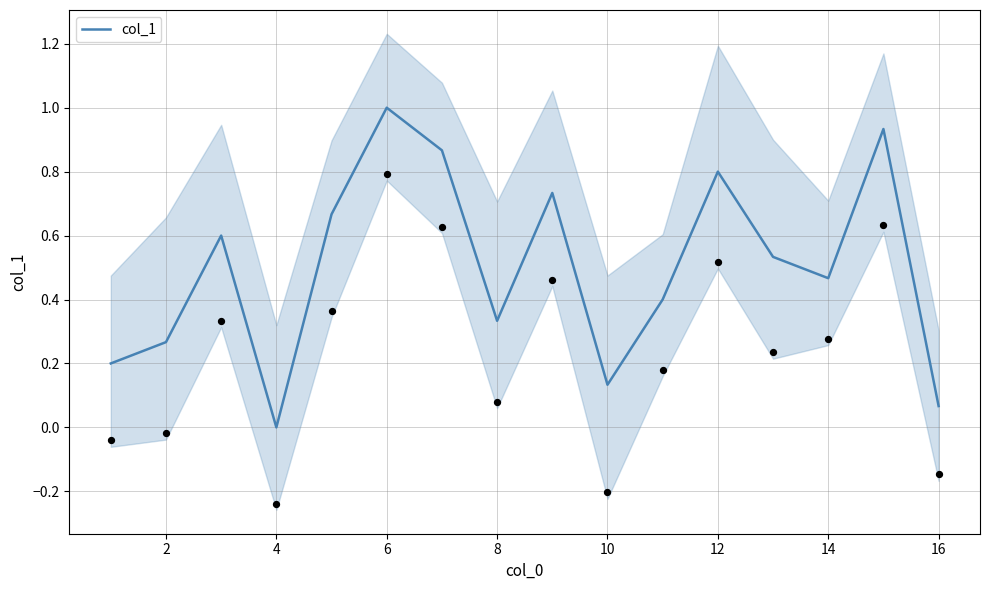

The col_1 series shows 1.0 at 6. True or false?

True